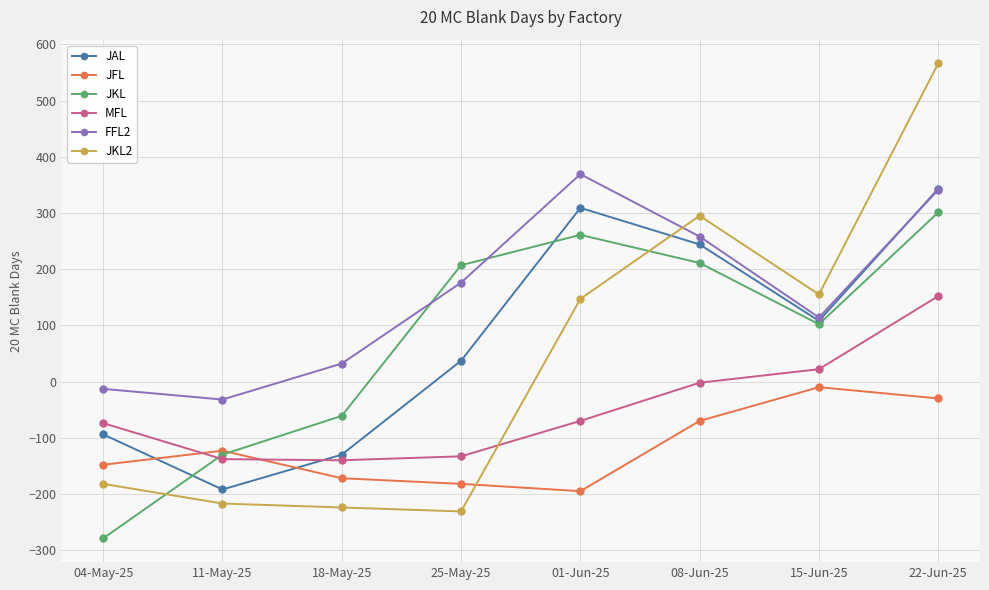

The value of JFL at 18-May-25 is -172. True or false?

True